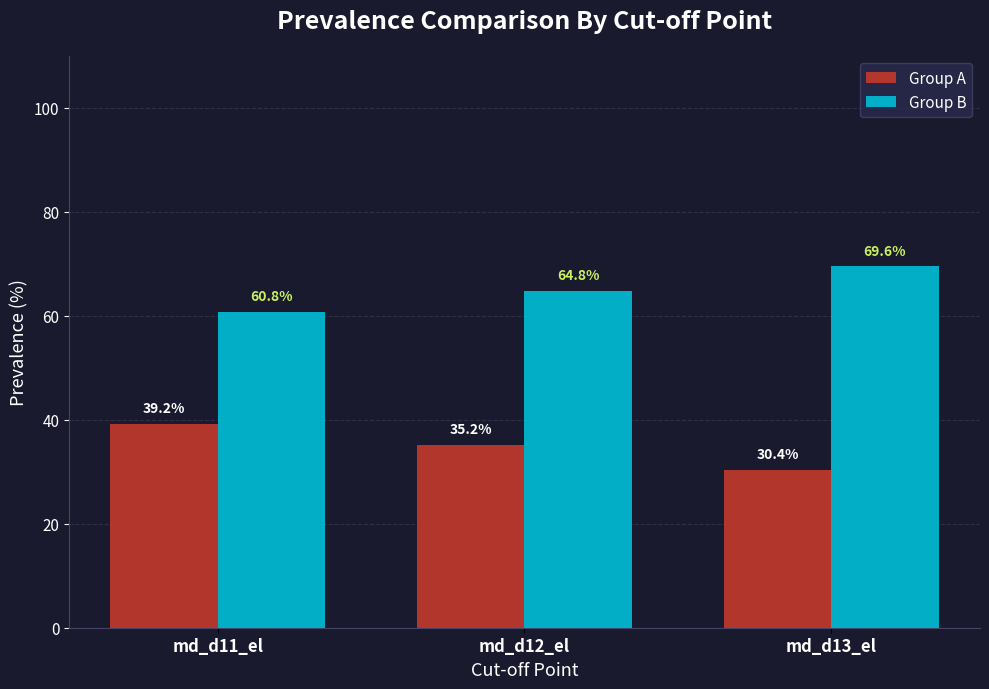

What is the average value of the Group B series?

65.1